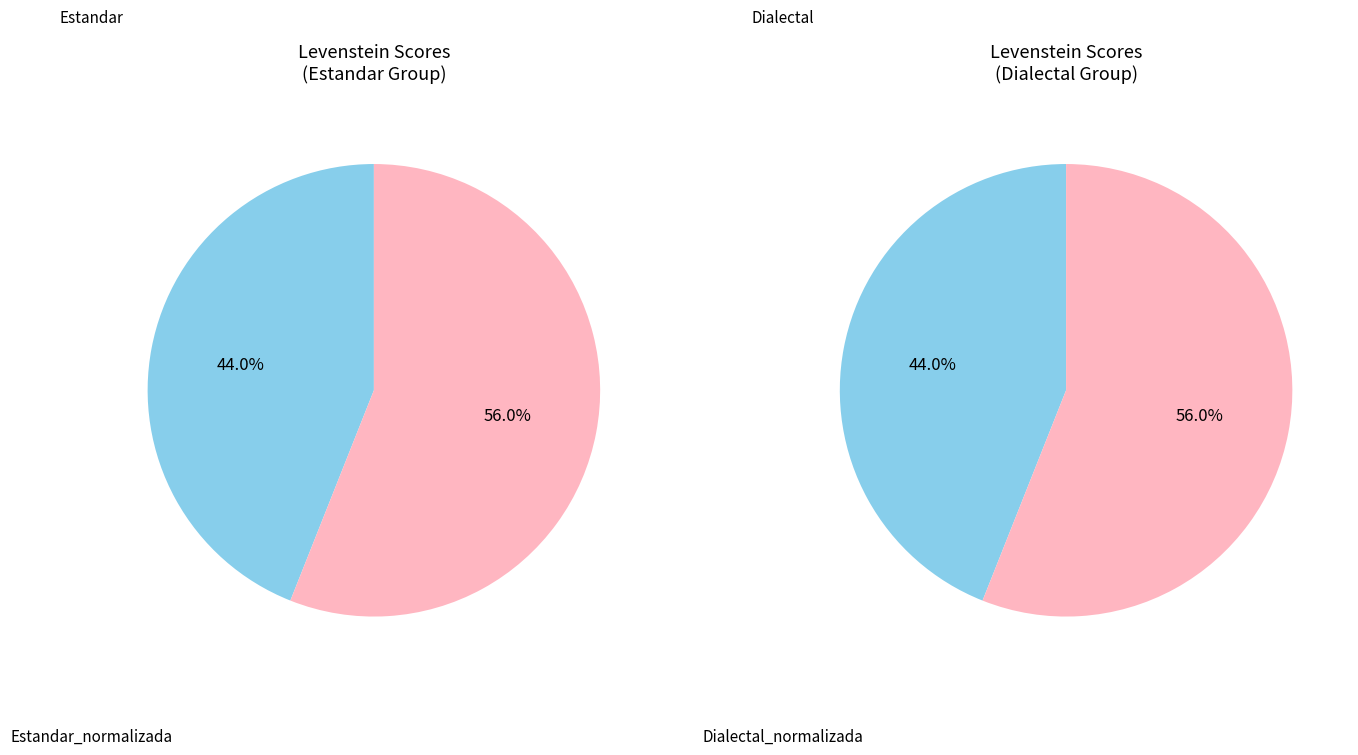

What is the smallest slice in the pie chart?

Estandar